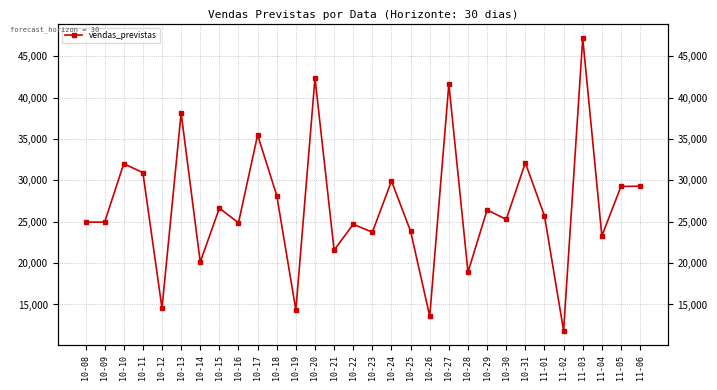

What is the label of the 17th point from the left?

10-24